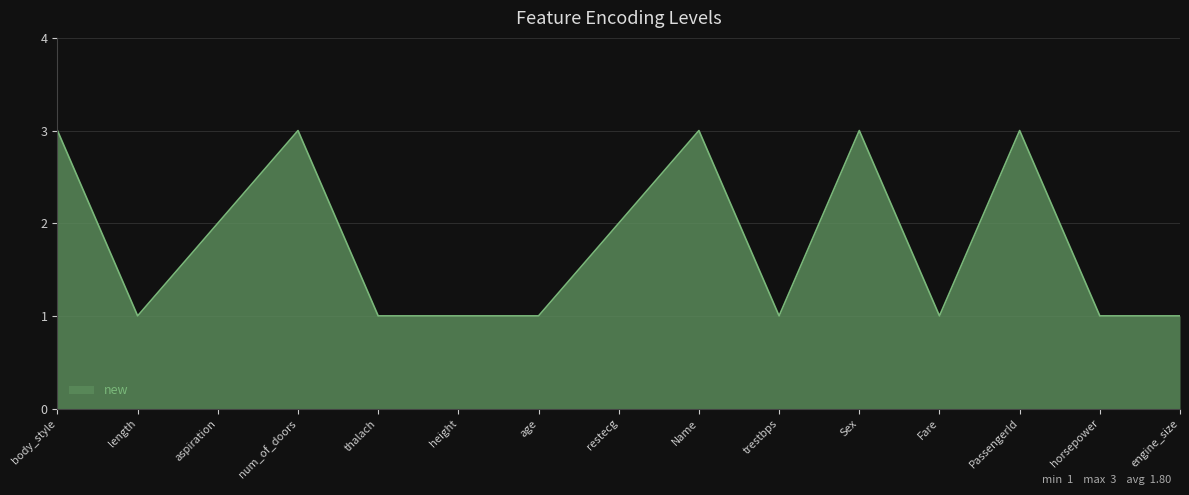

Which has a higher value, thalach or aspiration?

aspiration